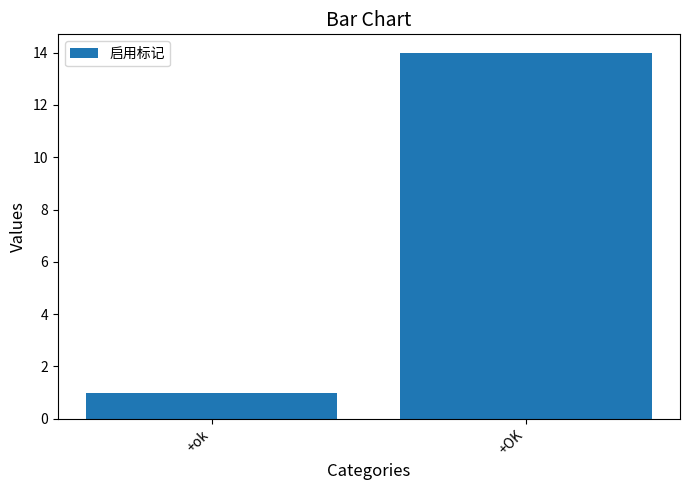

Does the chart contain stacked bars?

No